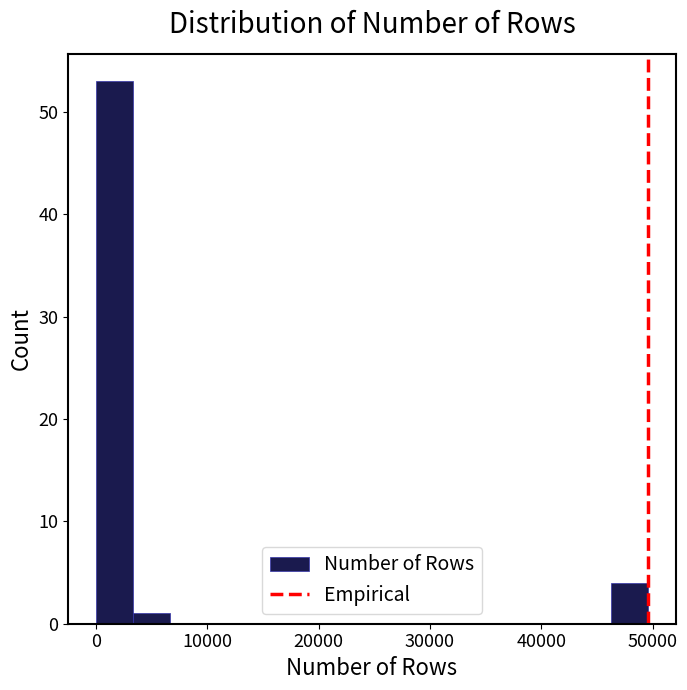

Around what value on the x-axis is the tallest bar? Give the approximate position of its centre, as read against the axis.

2000